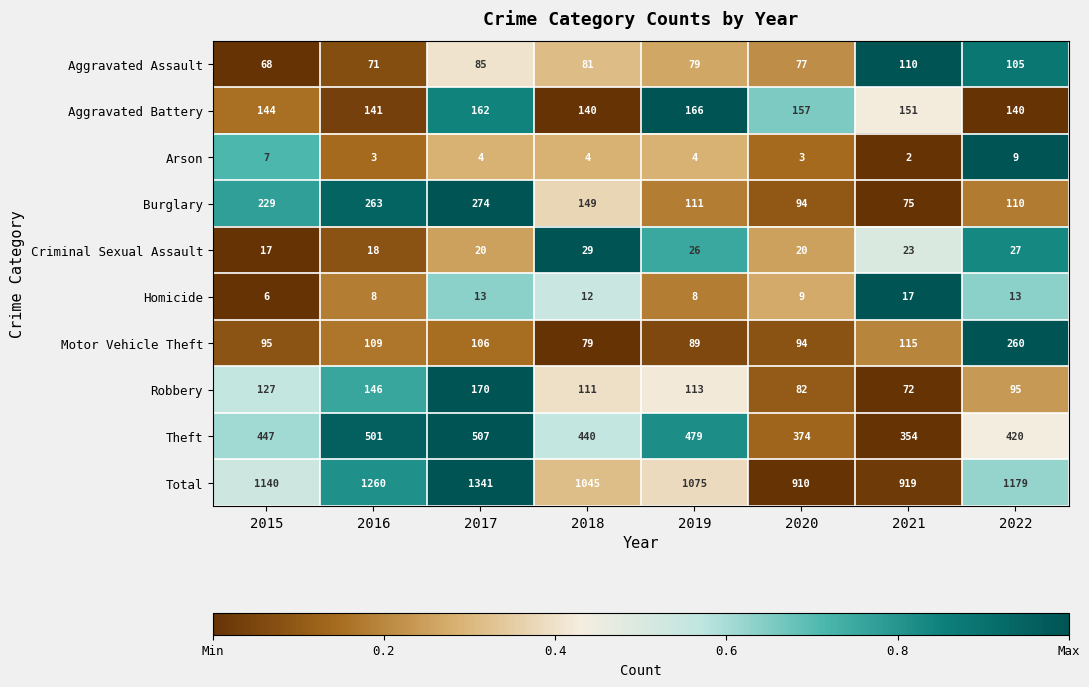

What is the sum of all Robbery values?

916